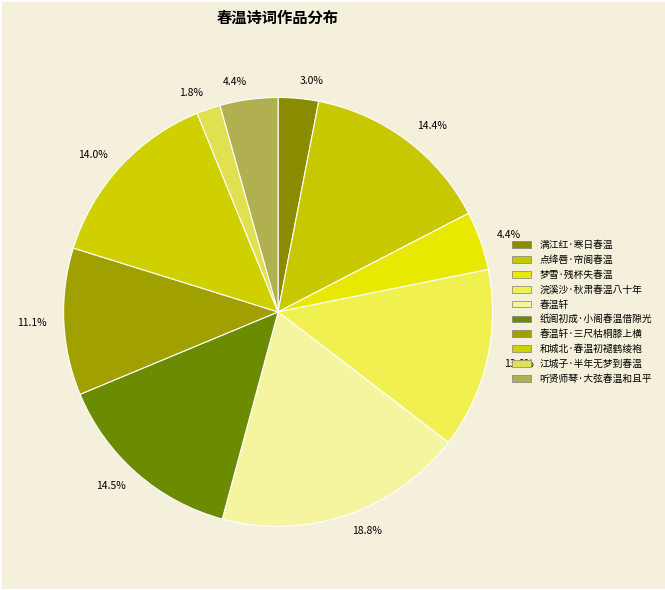

Count the number of slices in the pie.

10